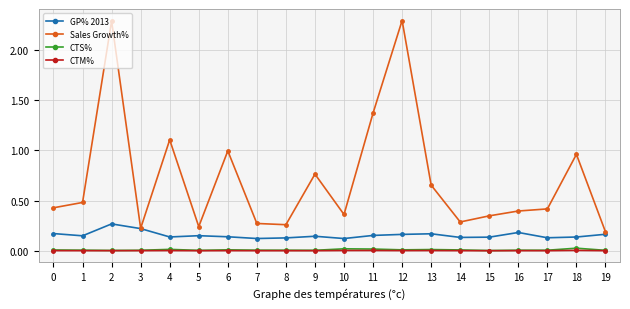

Which series has the largest total across all categories?

Sales Growth%